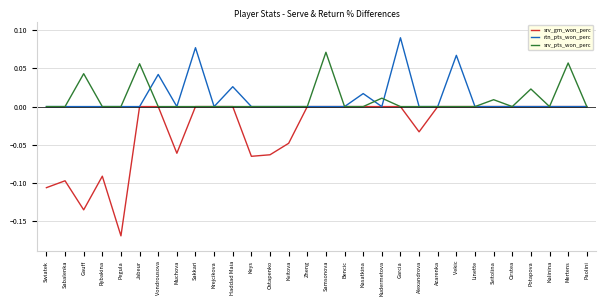

Rank the series by their maximum value, from highest to lowest.

rtn_pts_won_perc, srv_pts_won_perc, srv_gm_won_perc